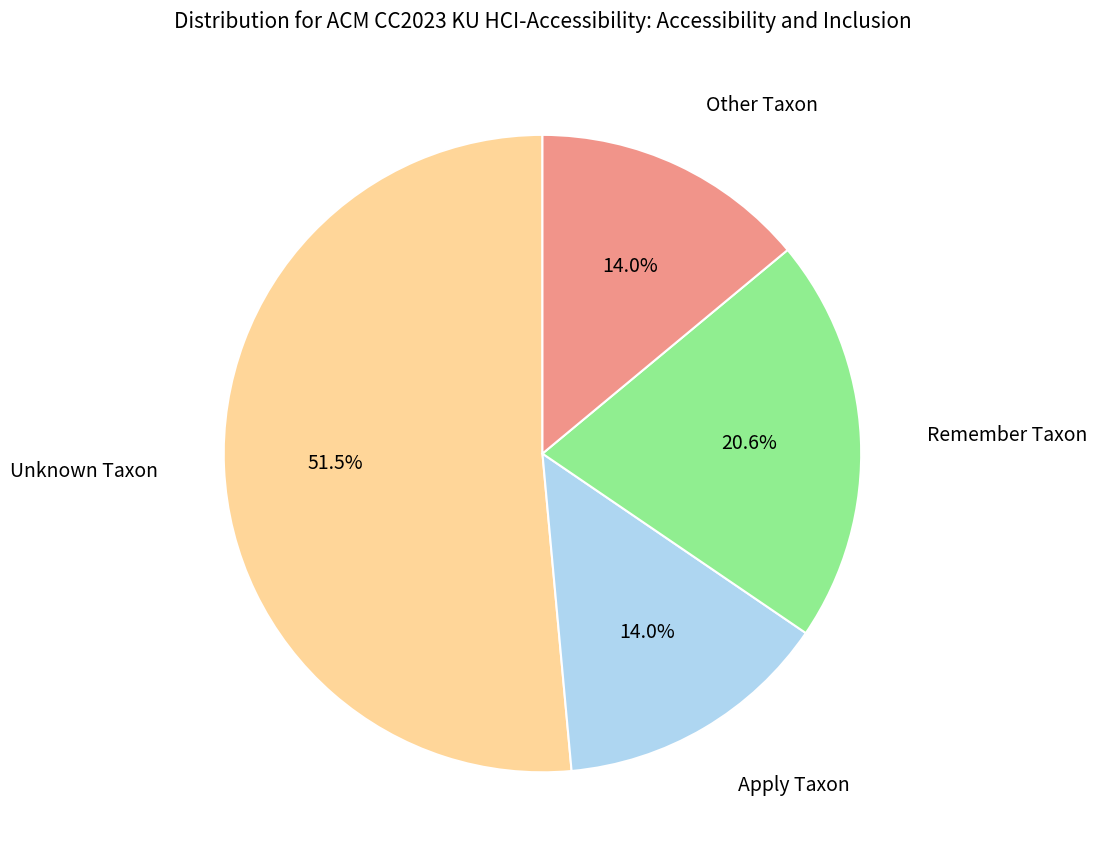

What is the majority slice?

Unknown Taxon